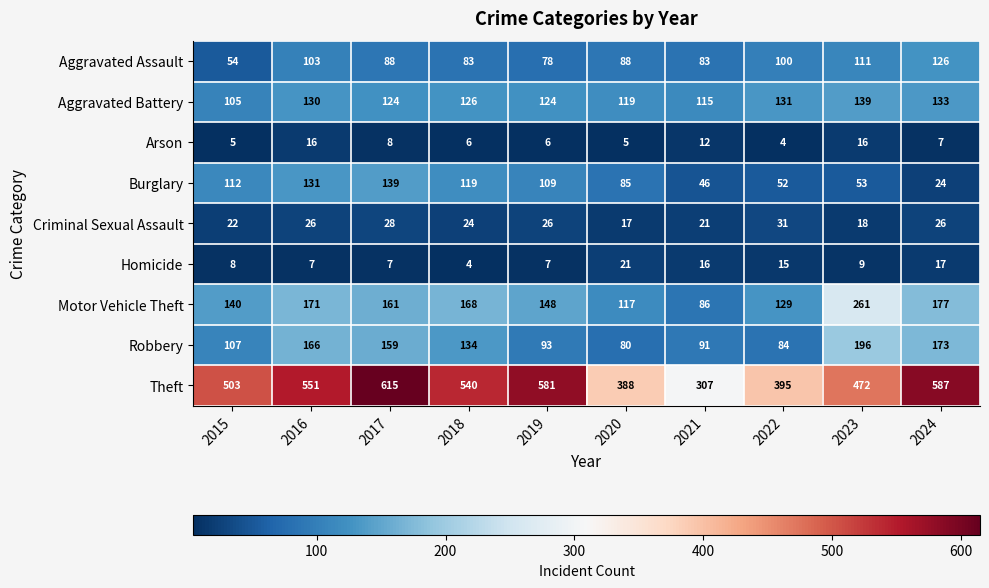

How many data points in Motor Vehicle Theft are less than 161?

5